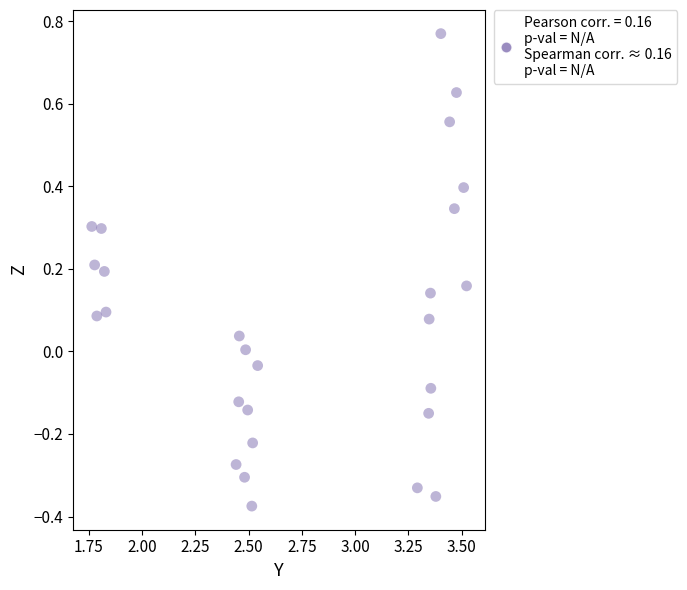

What is the range of Y values (max minus min)?

1.1